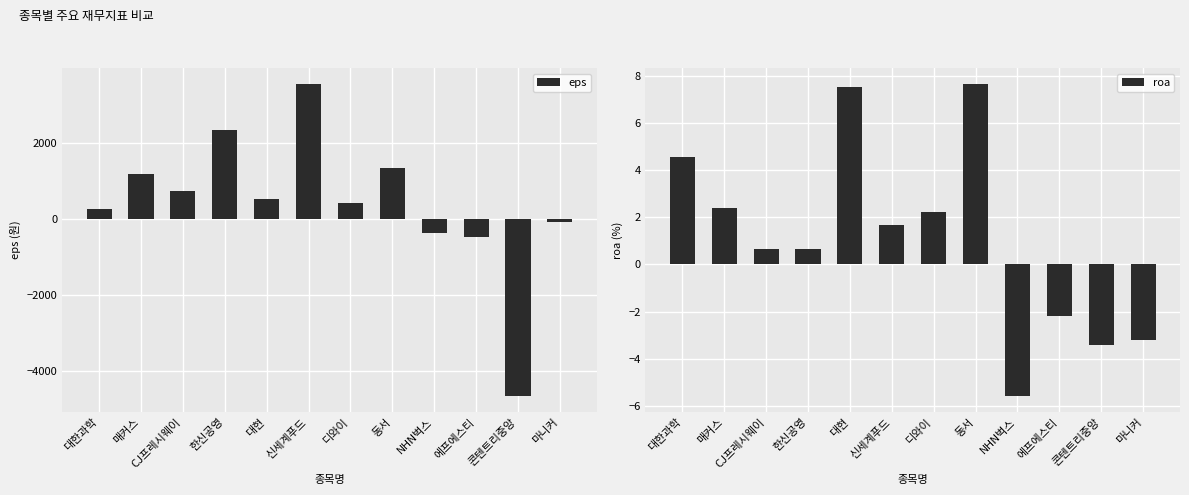

How many series are shown in this chart?

2